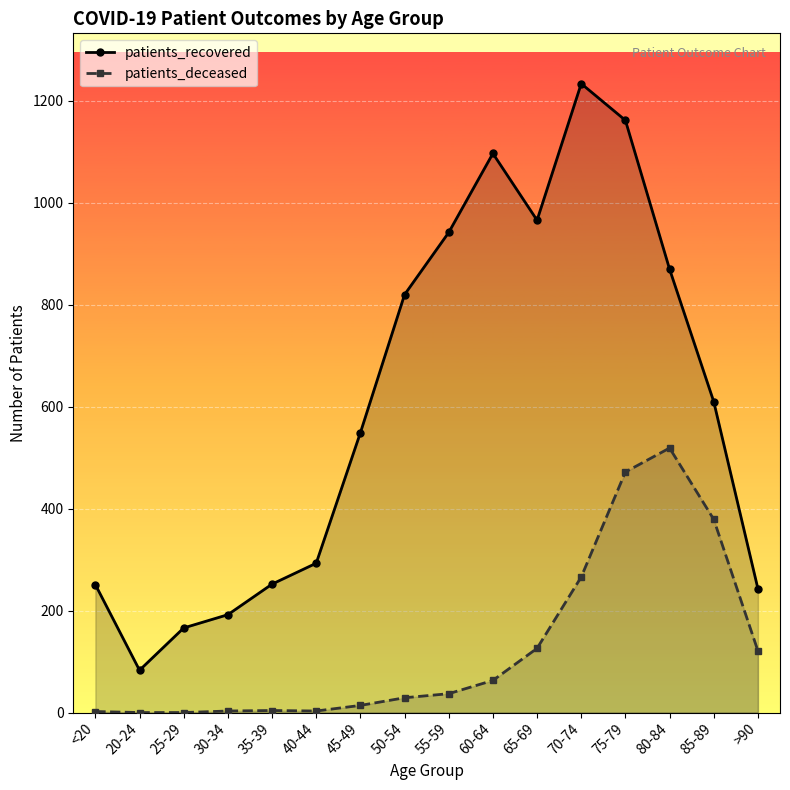

What is the approximate value of patients_deceased at 40-44?

3